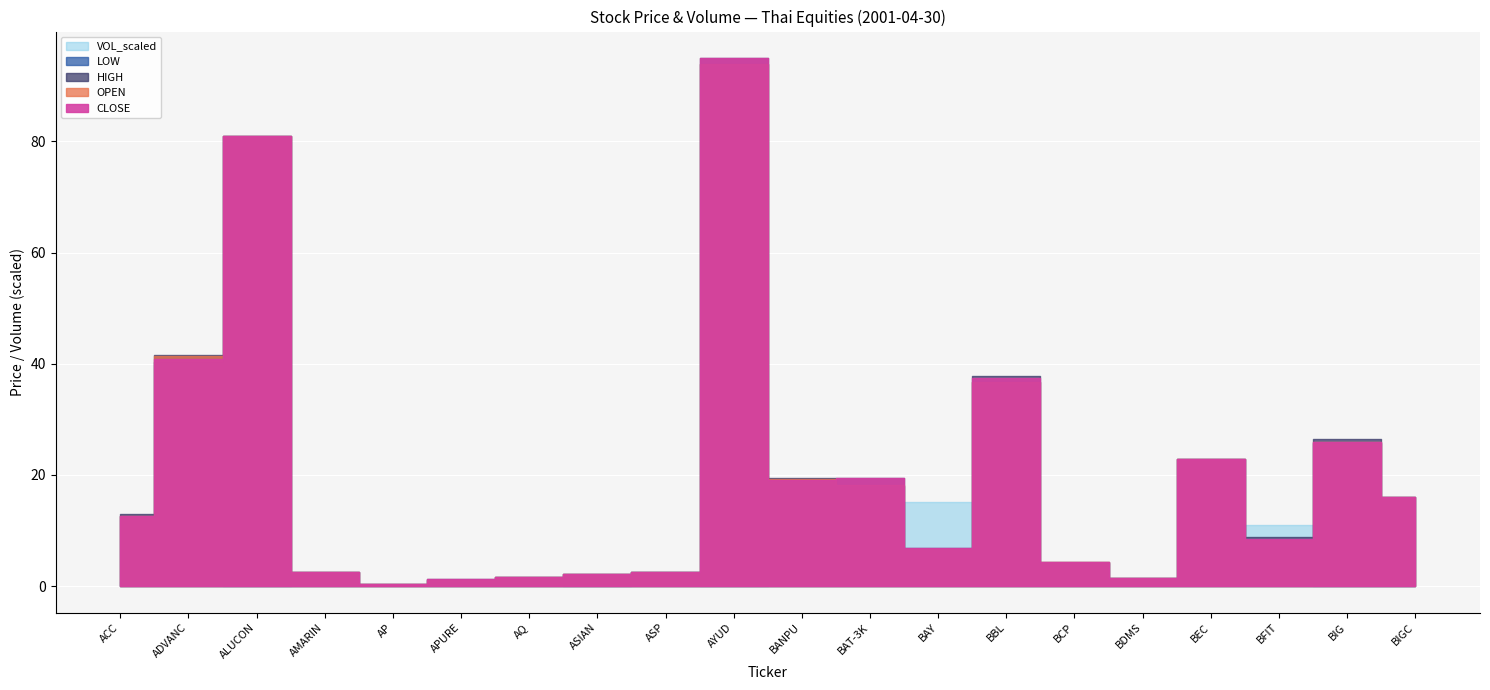

What is the value of the LOW point at the 17th from the left?

22.8